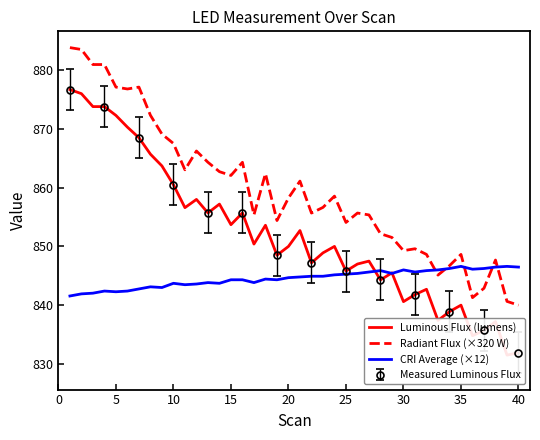

What is the sum of all CRI Average (×12) values?

33781.4